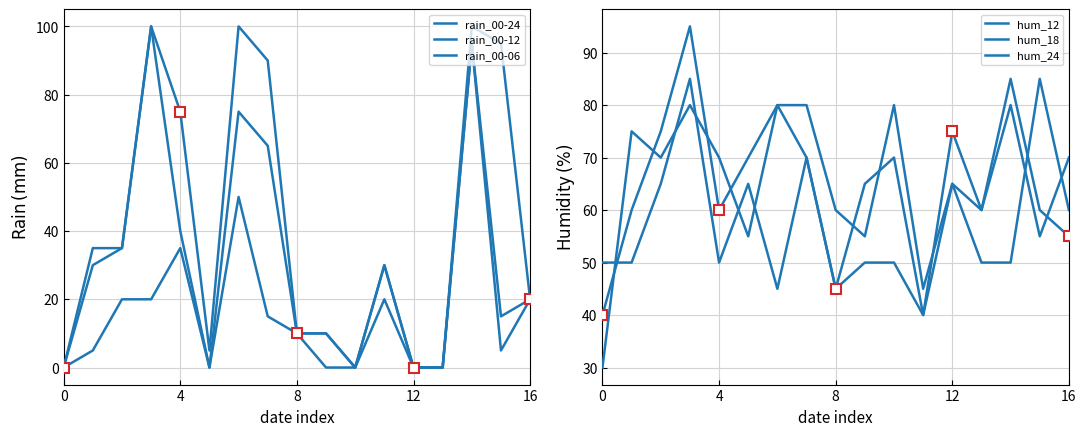

After their last crossing, which series has the higher values: hum_24 or rain_00-06?

hum_24